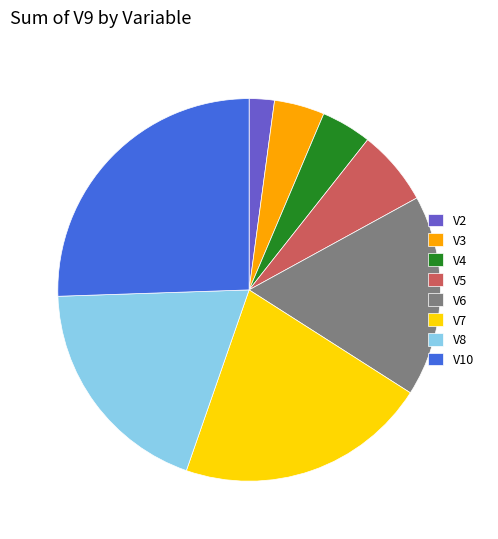

Is there a majority slice in this chart?

No